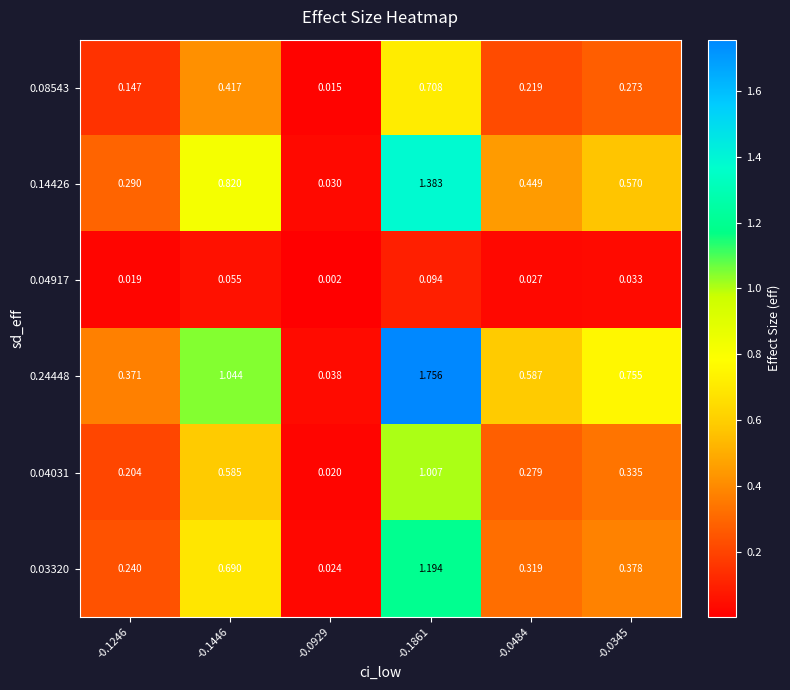

At which category is the sum across all series the highest?

-0.1861